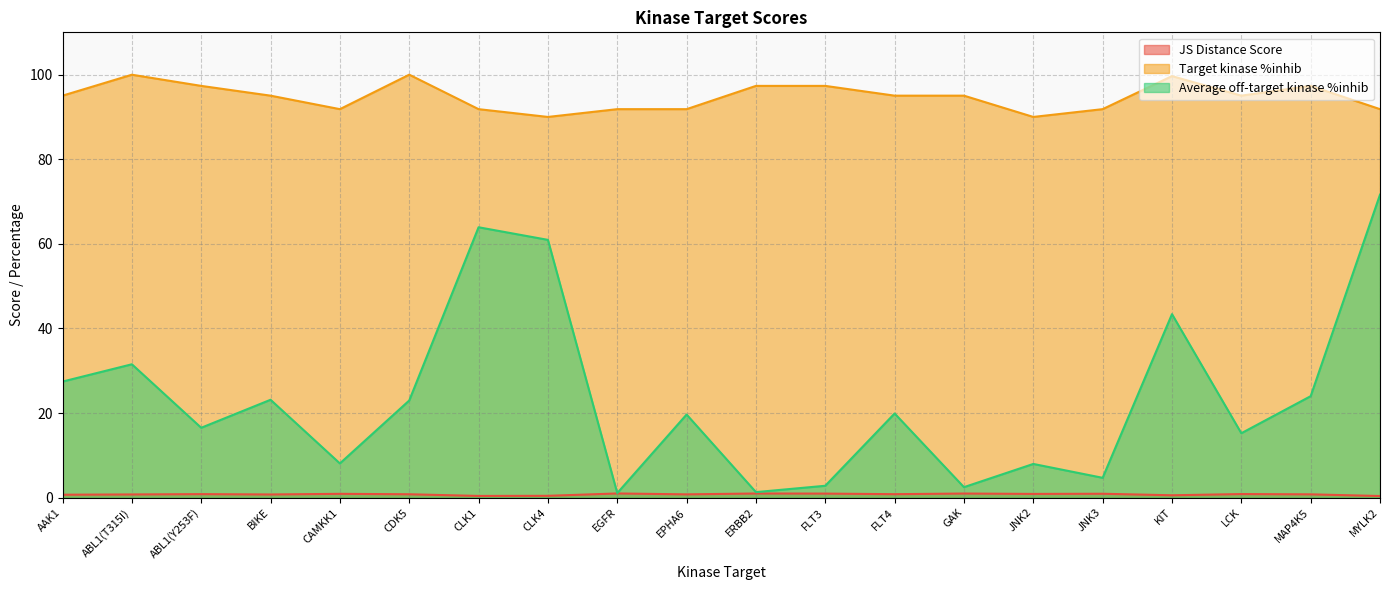

What is the smallest value displayed?

0.4